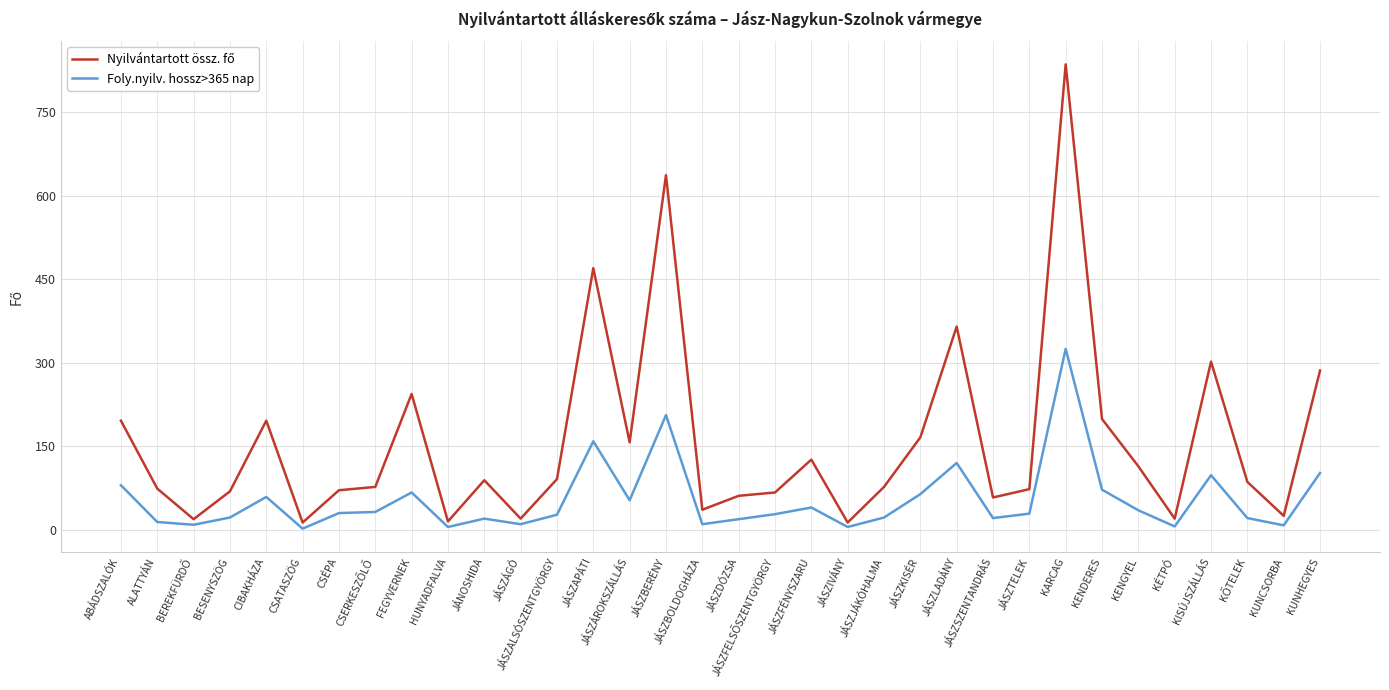

The Foly.nyilv. hossz>365 nap series shows 30 at CSÉPA. True or false?

True